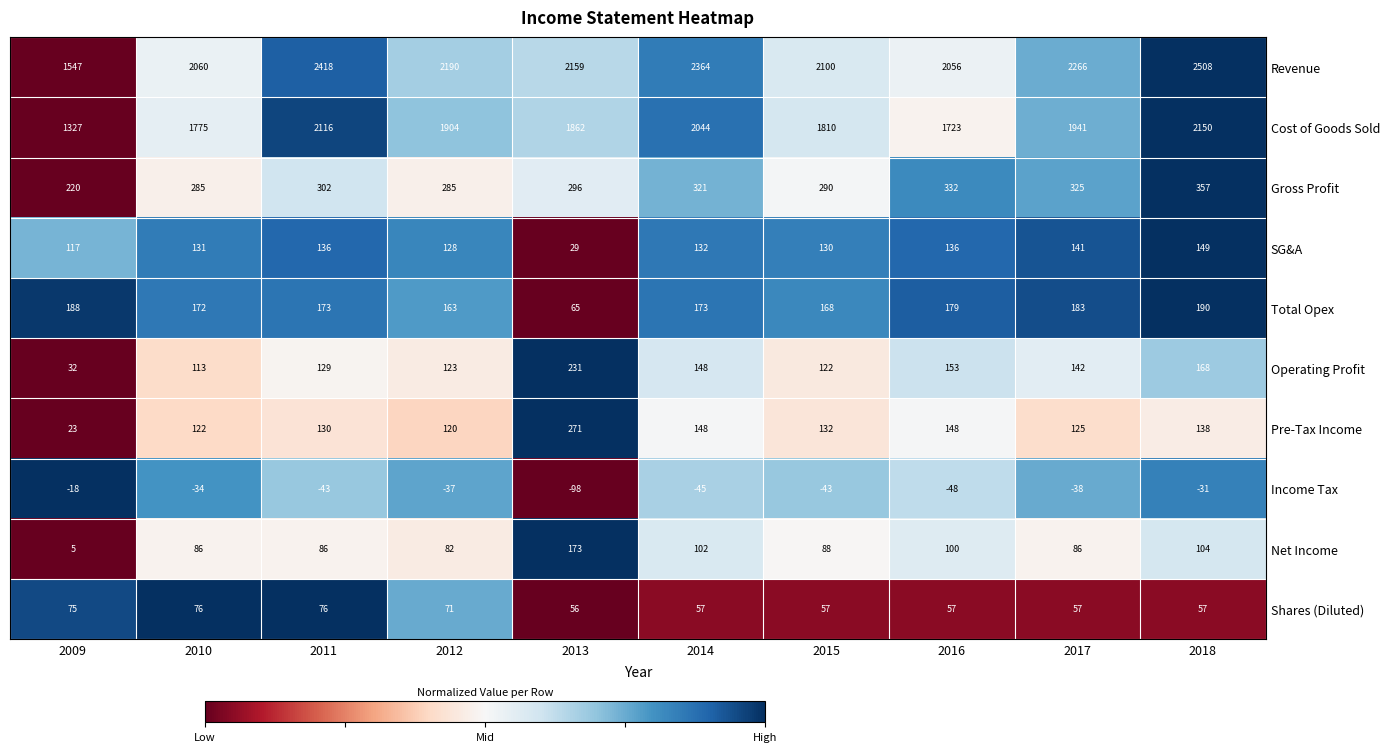

At how many categories does at least one series exceed 0?

10